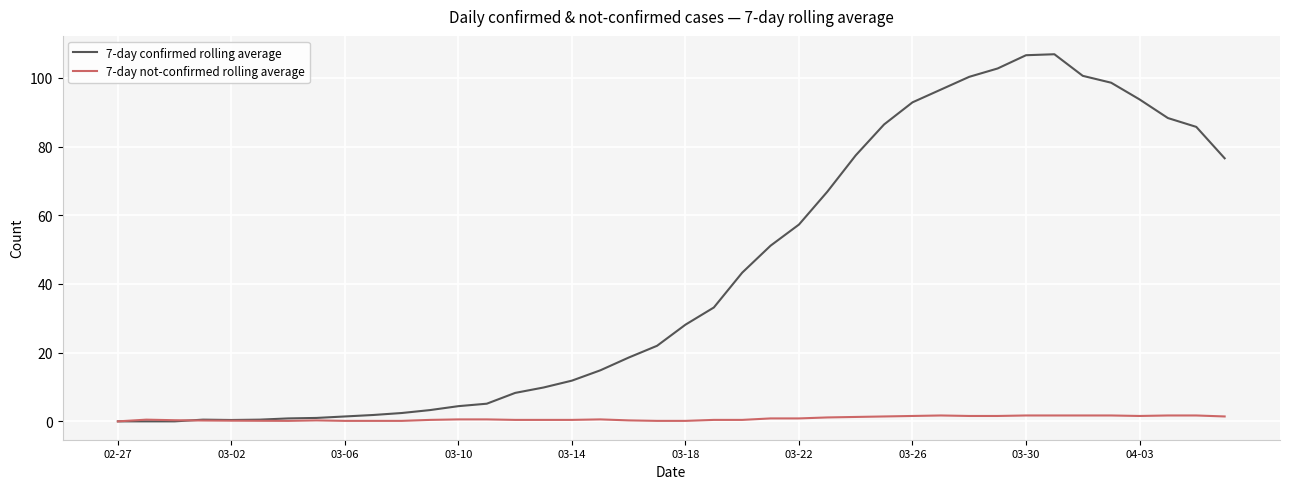

Which series has the largest range (max minus min)?

7-day confirmed rolling average